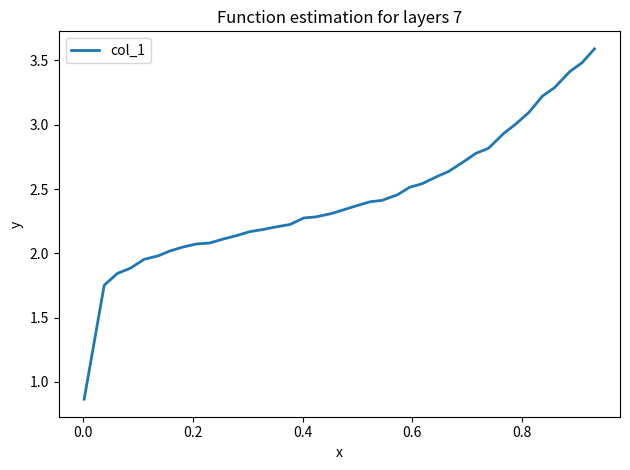

What is the maximum value shown in the chart?

3.6